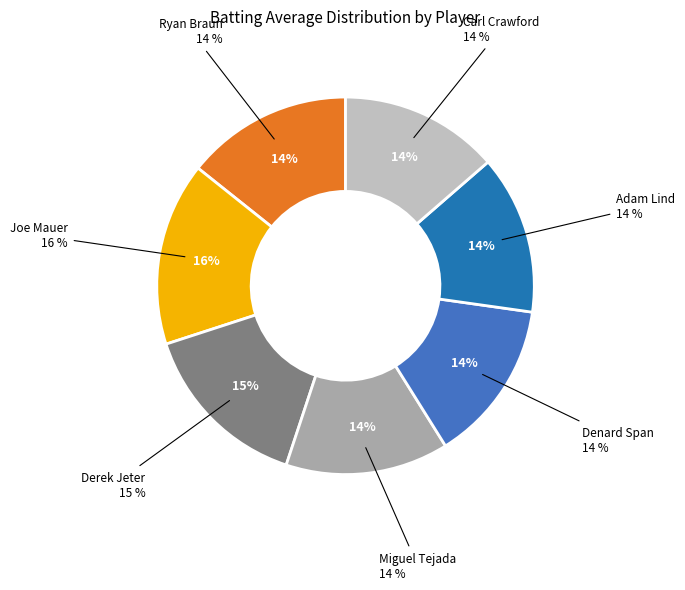

Does any single category account for the majority?

No